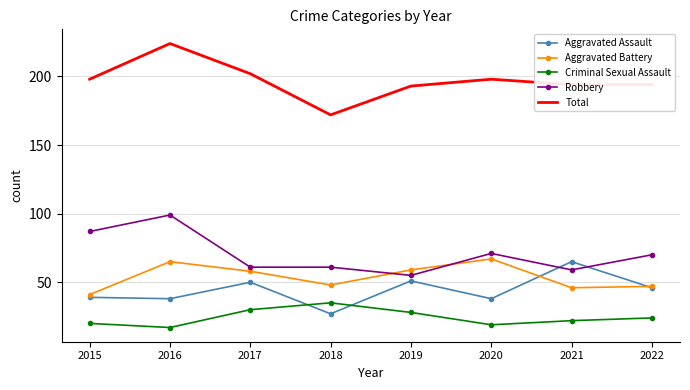

What are all the series names shown in the legend?

Aggravated Assault, Aggravated Battery, Criminal Sexual Assault, Robbery, Total